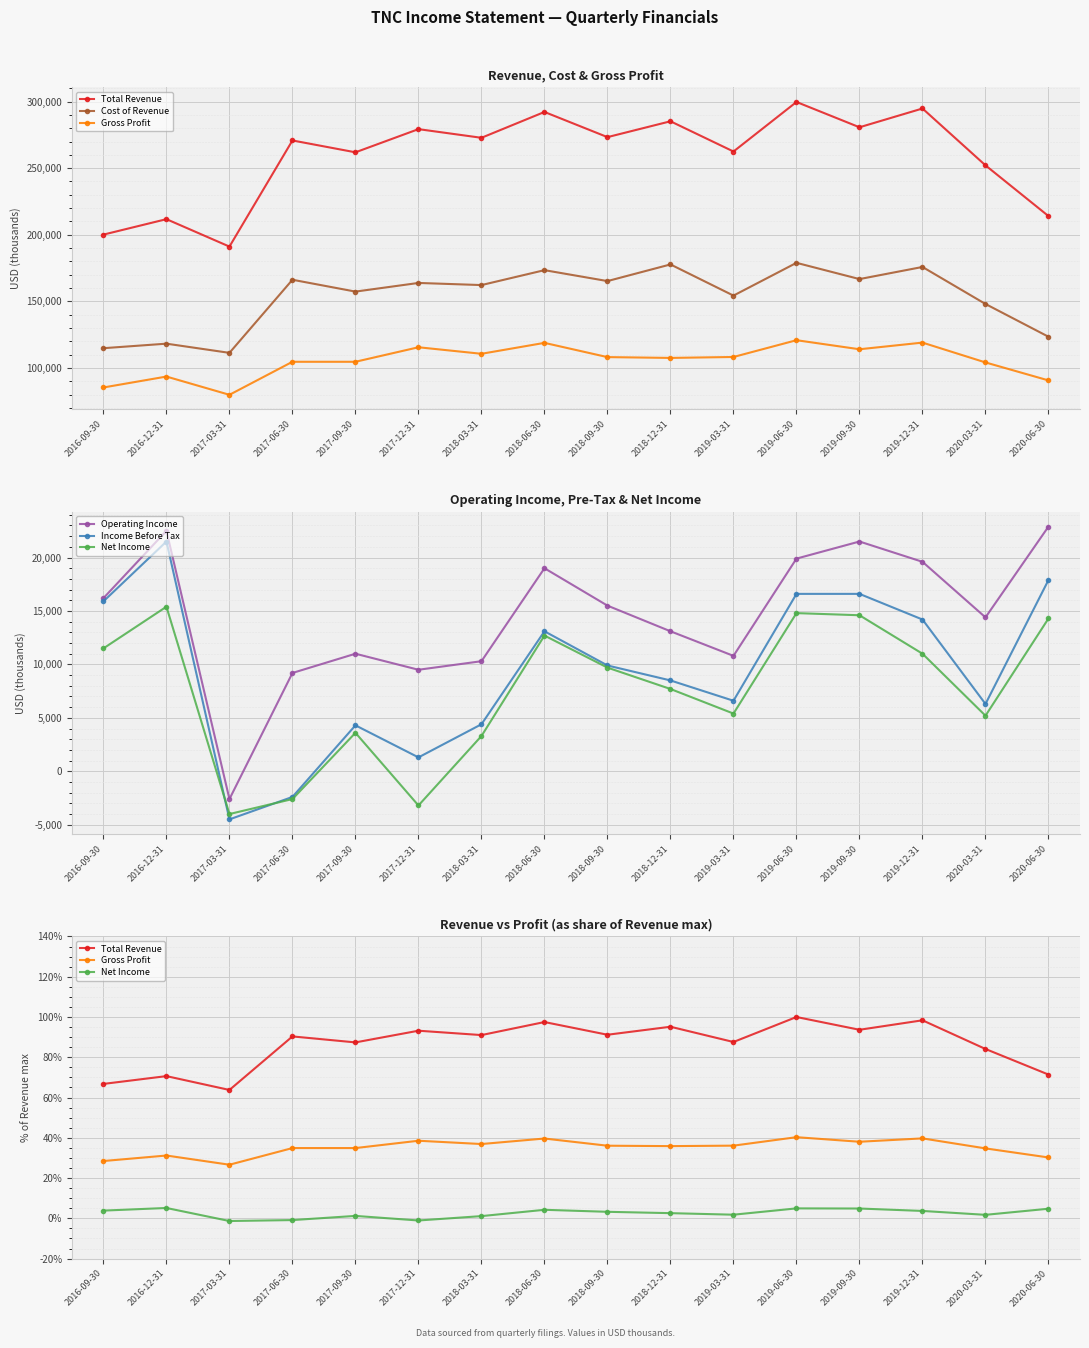

How many data points in Net Income are less than 3?

8